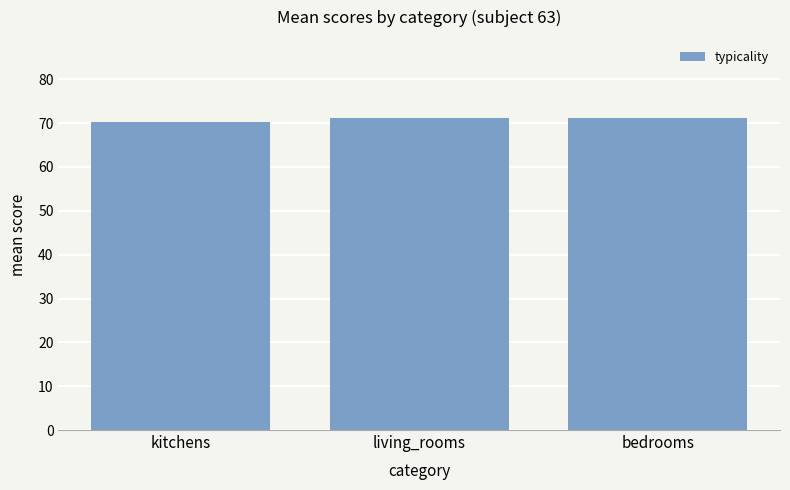

What is the label of the 2nd bar from the right?

living_rooms